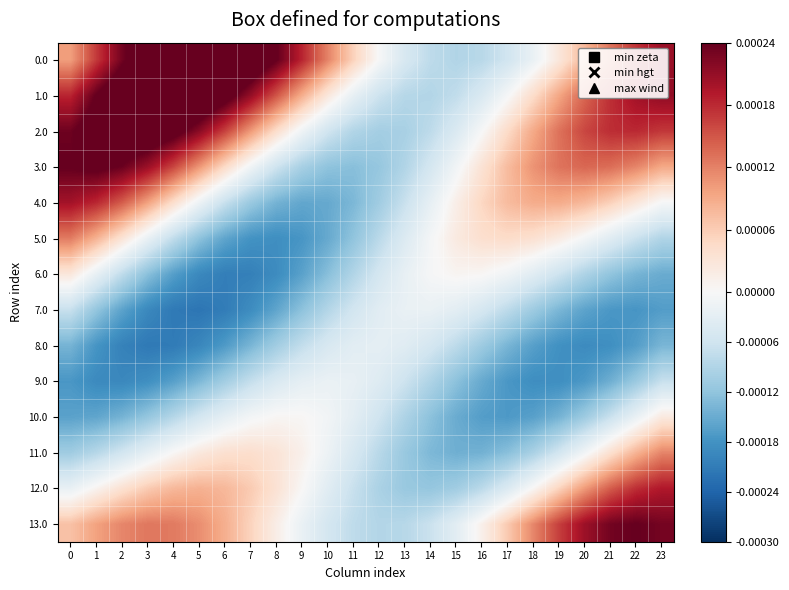

How many data points does each series have?

24